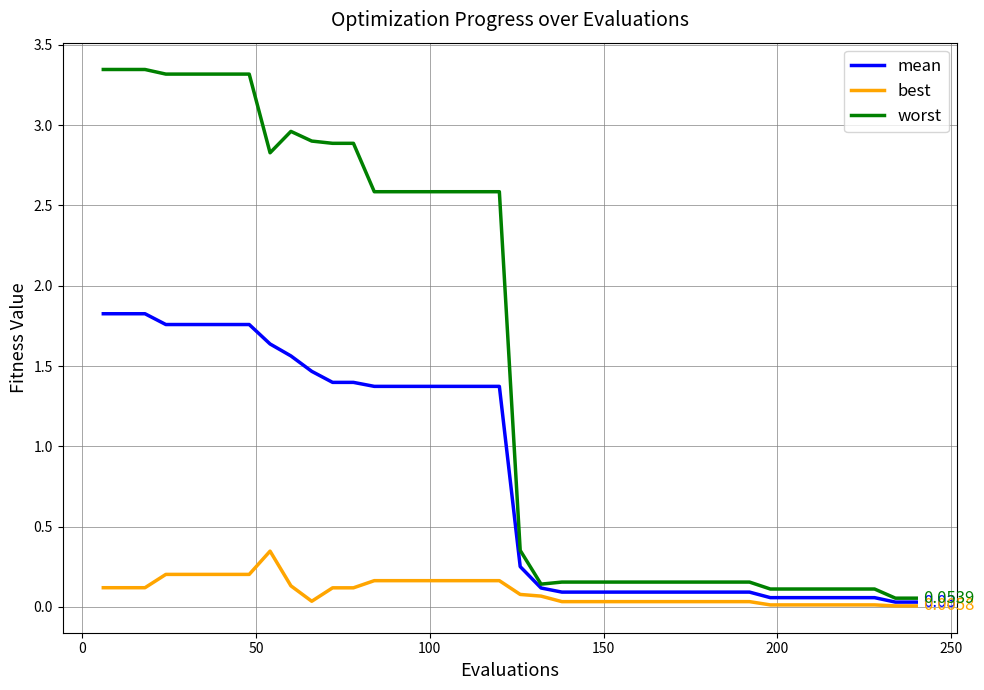

Which series has the widest spread of values?

worst